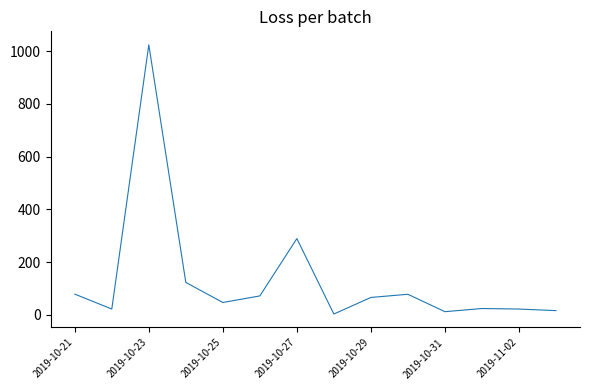

What is the difference between the maximum and minimum values?

1021.4